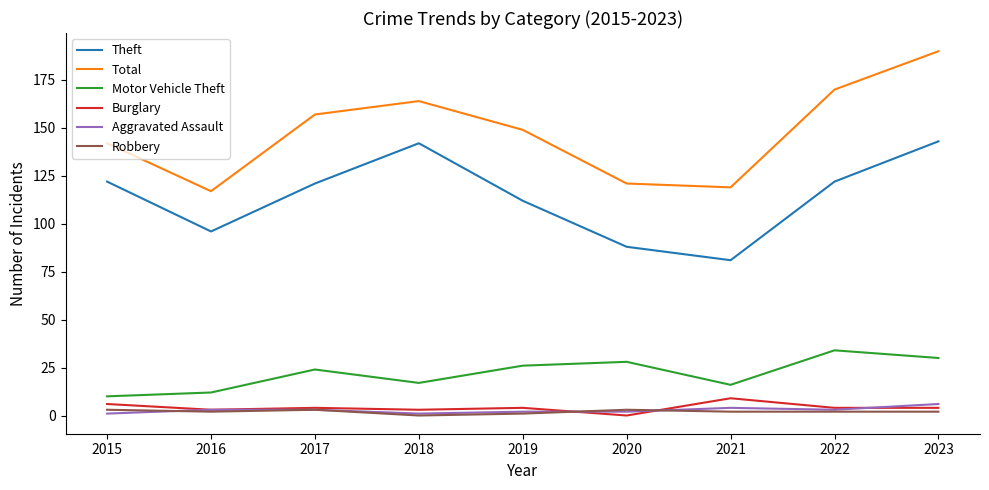

At which label is Theft closest to 112?

2019